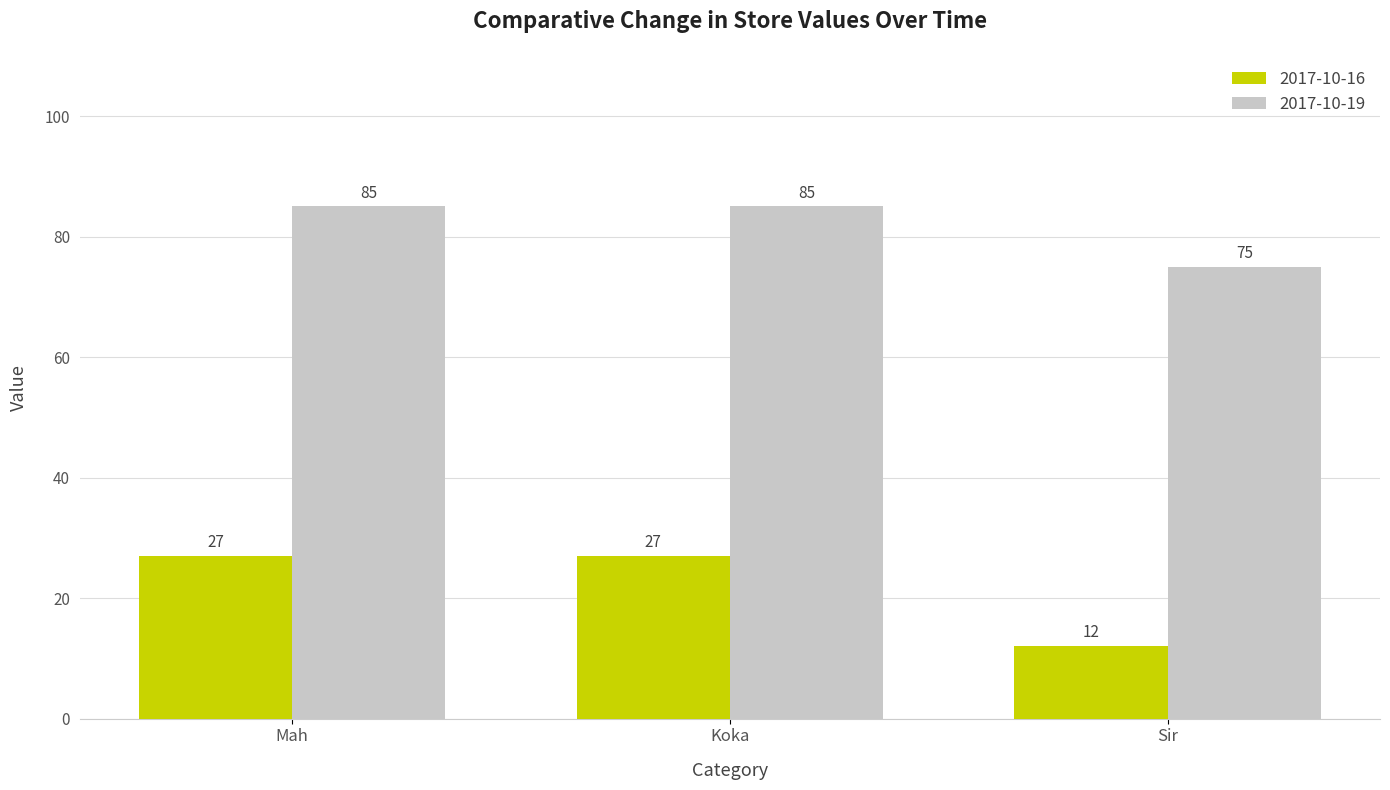

Reading left to right, extract all data points from this chart.

2017-10-16: 27	27	12
2017-10-19: 85	85	75